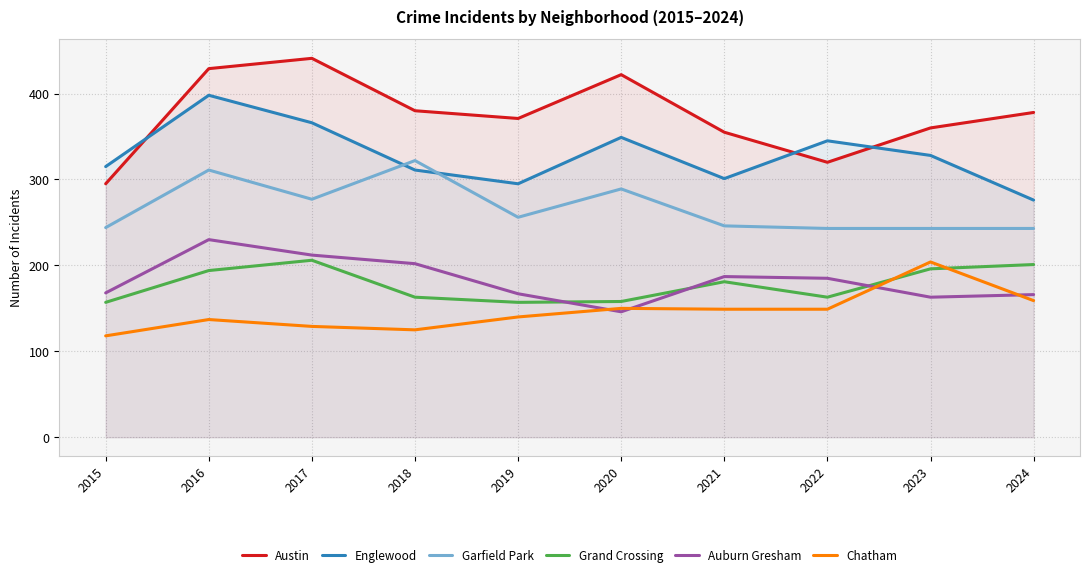

What is the value of the Auburn Gresham point at the 9th from the left?

163